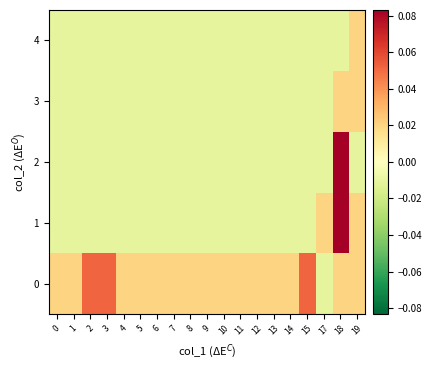

Between 9 and 18, which is larger?

9